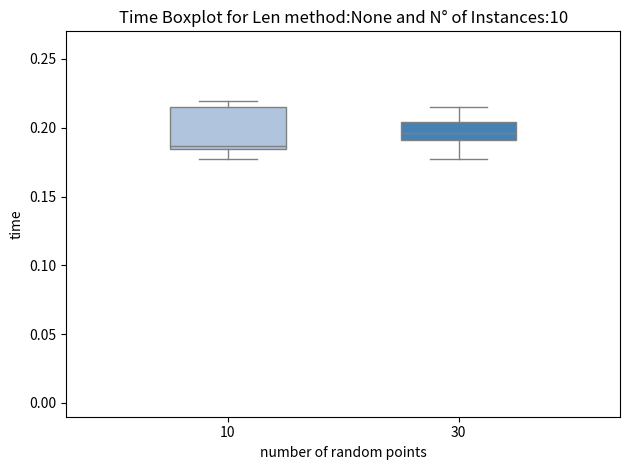

Reading left to right, transcribe this box plot: for each box, give where its median line is, the range the box spans, and where its two whiskers end, as read against the y-axis. The values are not printed on the chart, so give them approximately, as read against the axis.

10: median 0.185 (just above the box's lower edge), box 0.185 to 0.215, whiskers 0.175 to 0.220
30: median 0.195, box 0.190 to 0.205, whiskers 0.175 to 0.215